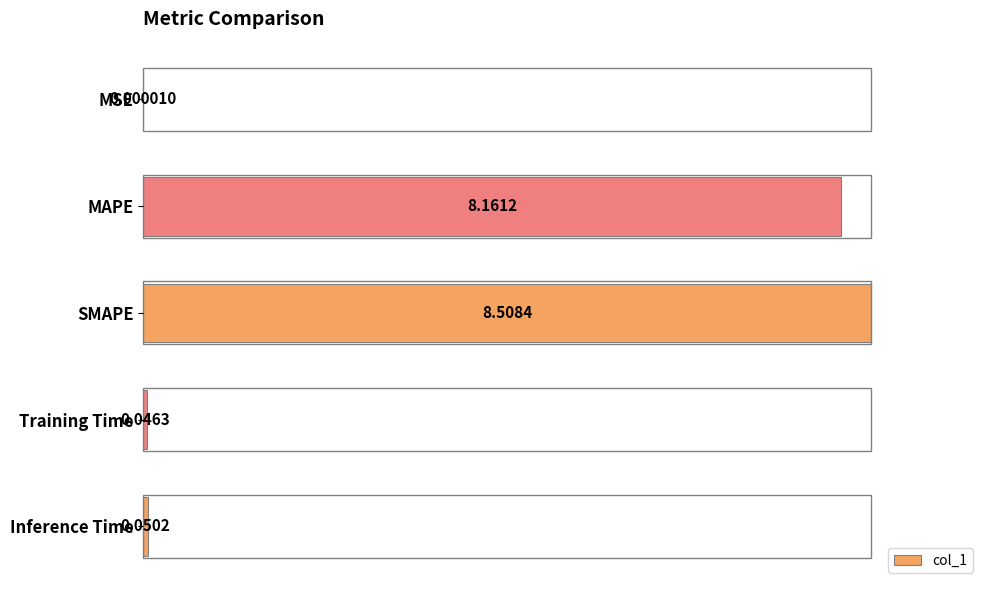

What is the change in value from MAPE to SMAPE?

+4.1